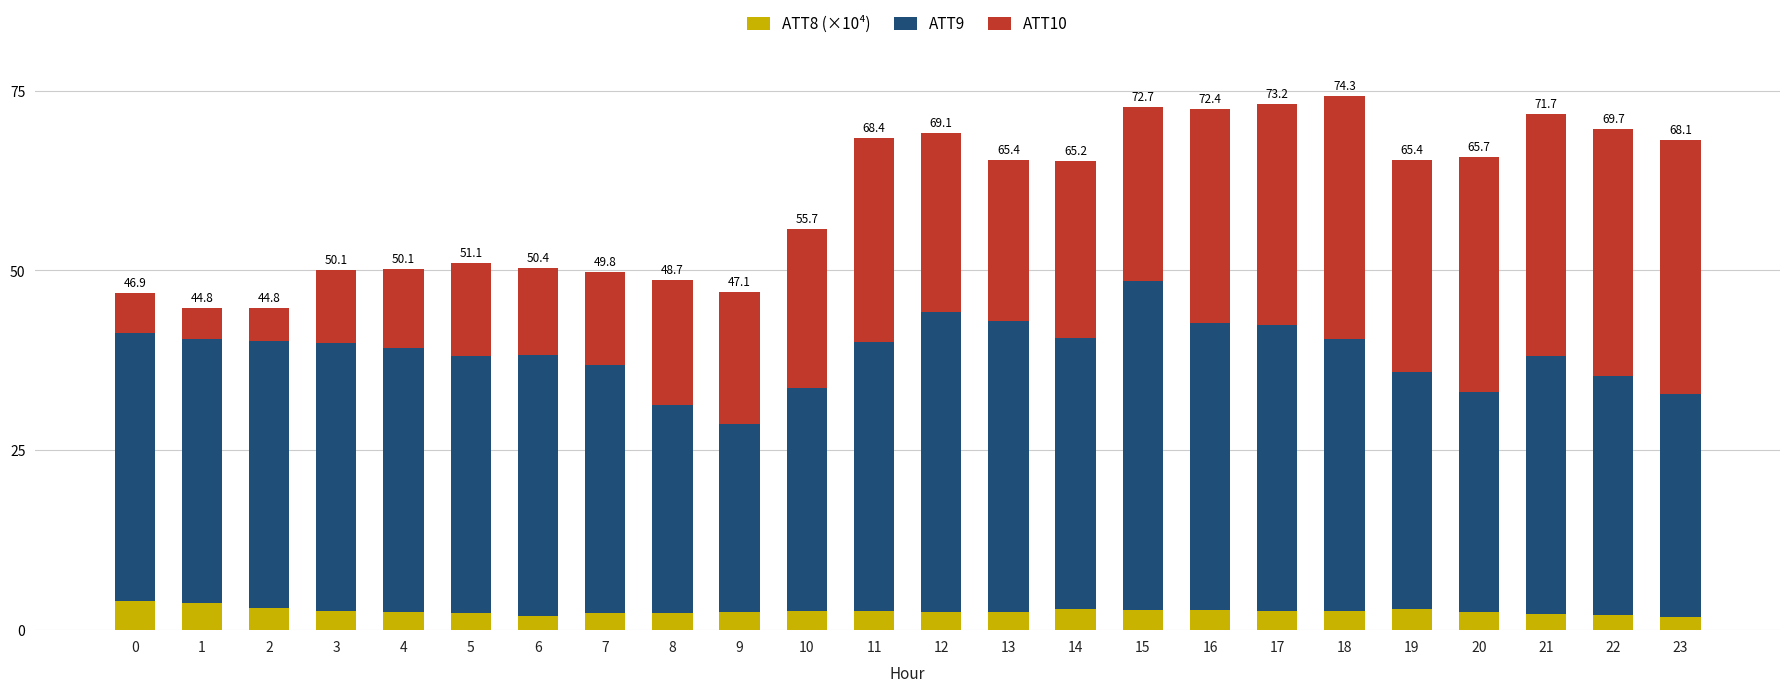

What is the lowest value of the ATT8 (×10⁴) series?

1.8